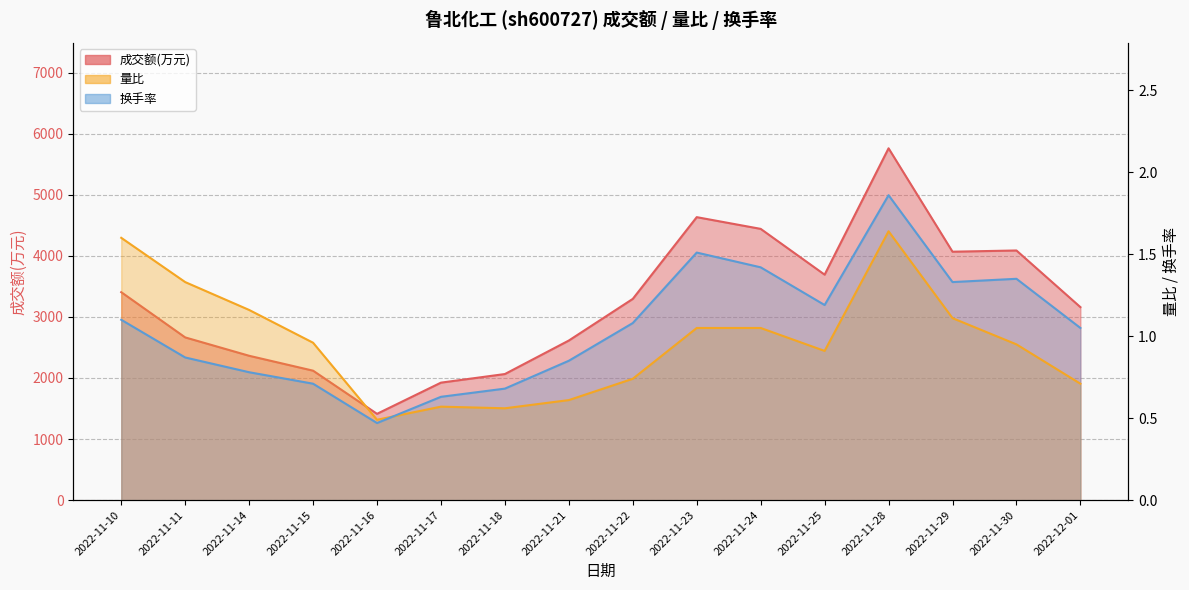

What position from the left is 2022-11-16?

5